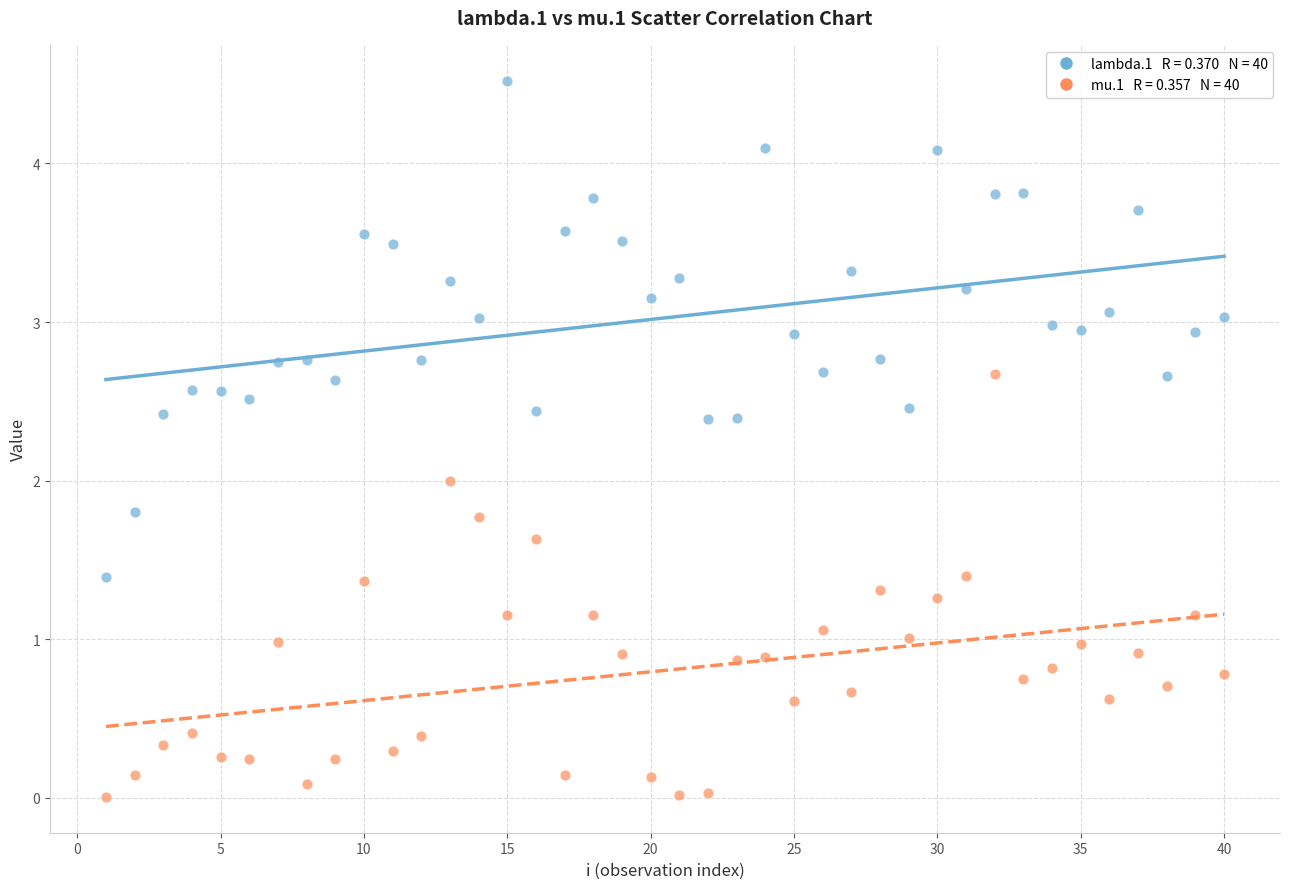

Across all data points, what is the range of X values (max minus min)?

39.0